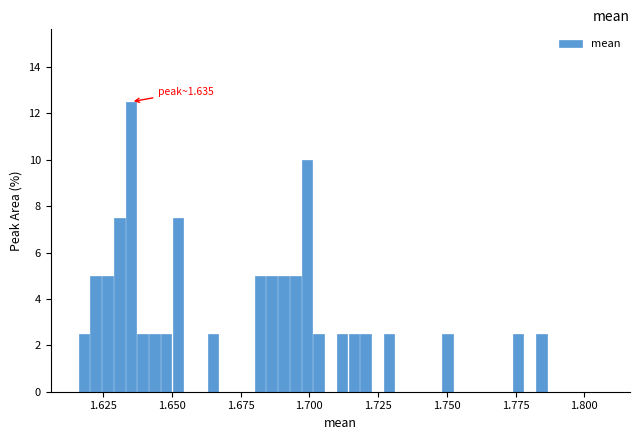

Read against the x-axis, roughly where is the centre of the tallest bar?

1.635